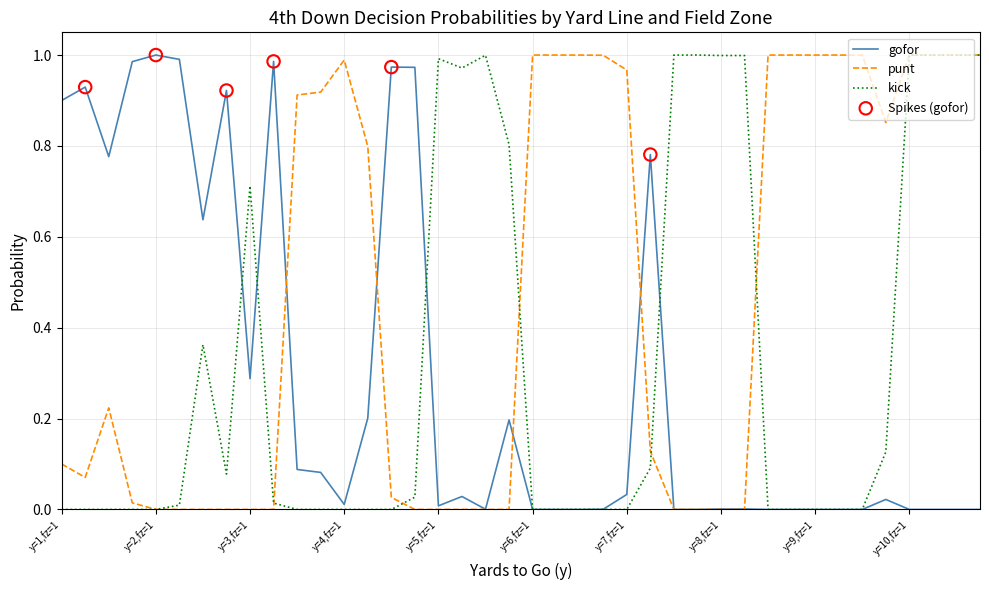

At how many categories does at least one series exceed 0?

40